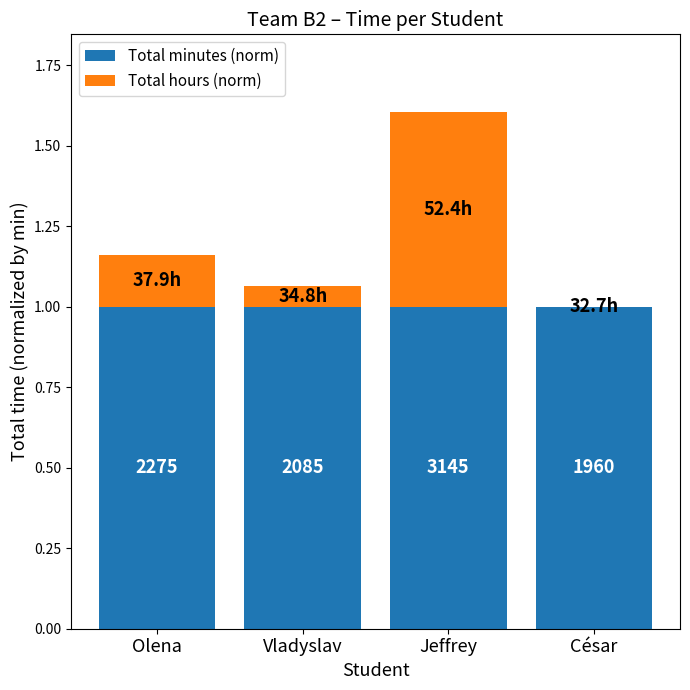

What are all the series names shown in the legend?

Total minutes (norm), Total hours (norm)